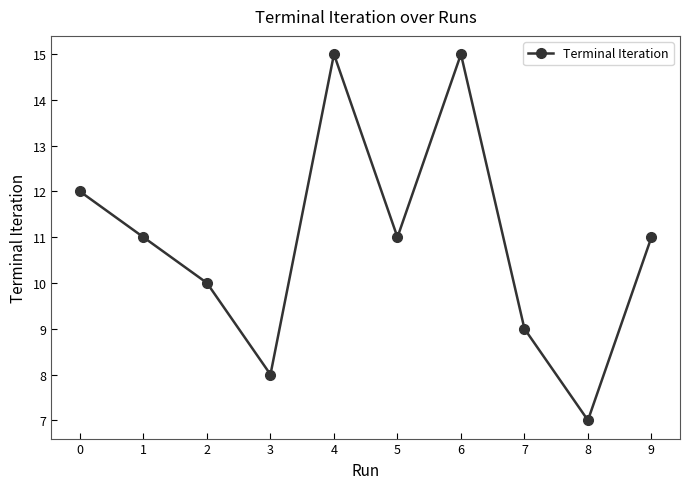

True or false: there are more than 0 points higher than both neighbors.

True